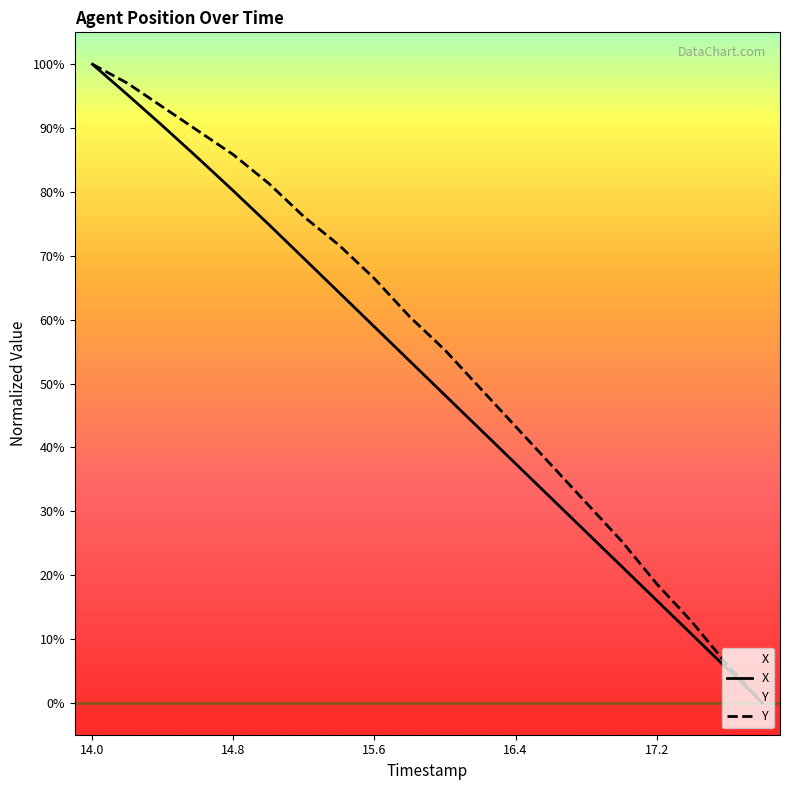

What are all the series names shown in the legend?

X, Y